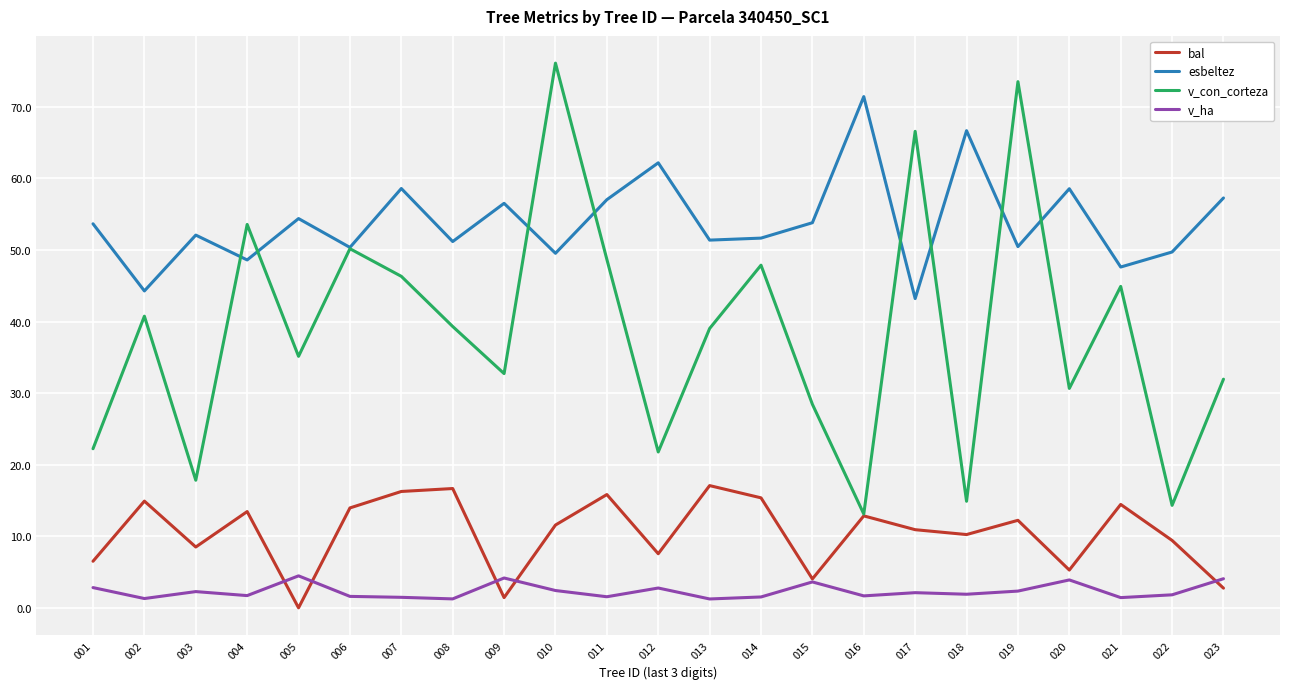

True or false: esbeltez and v_ha cross at least once.

False